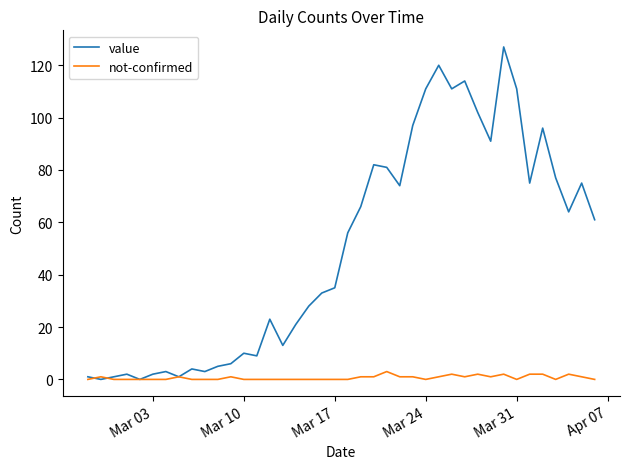

How many lines are shown in the chart?

2